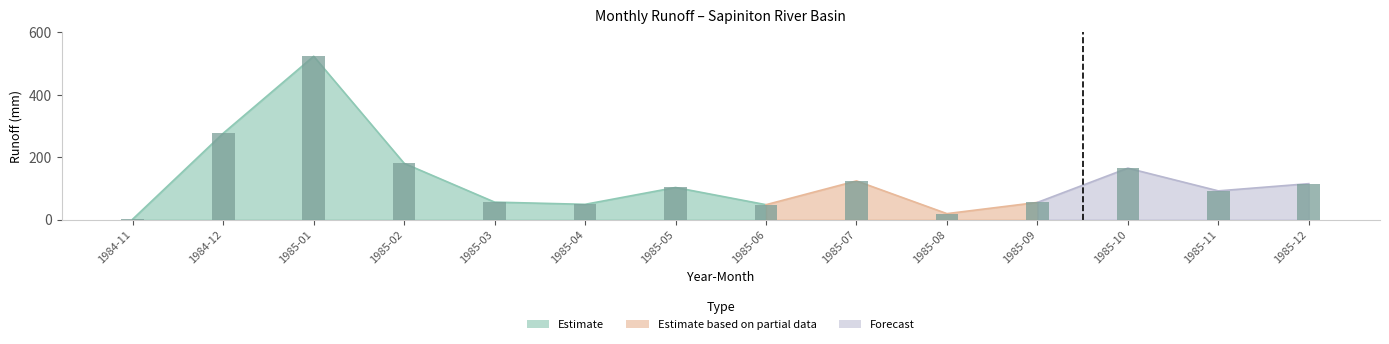

What position from the right is 1985-02?

11